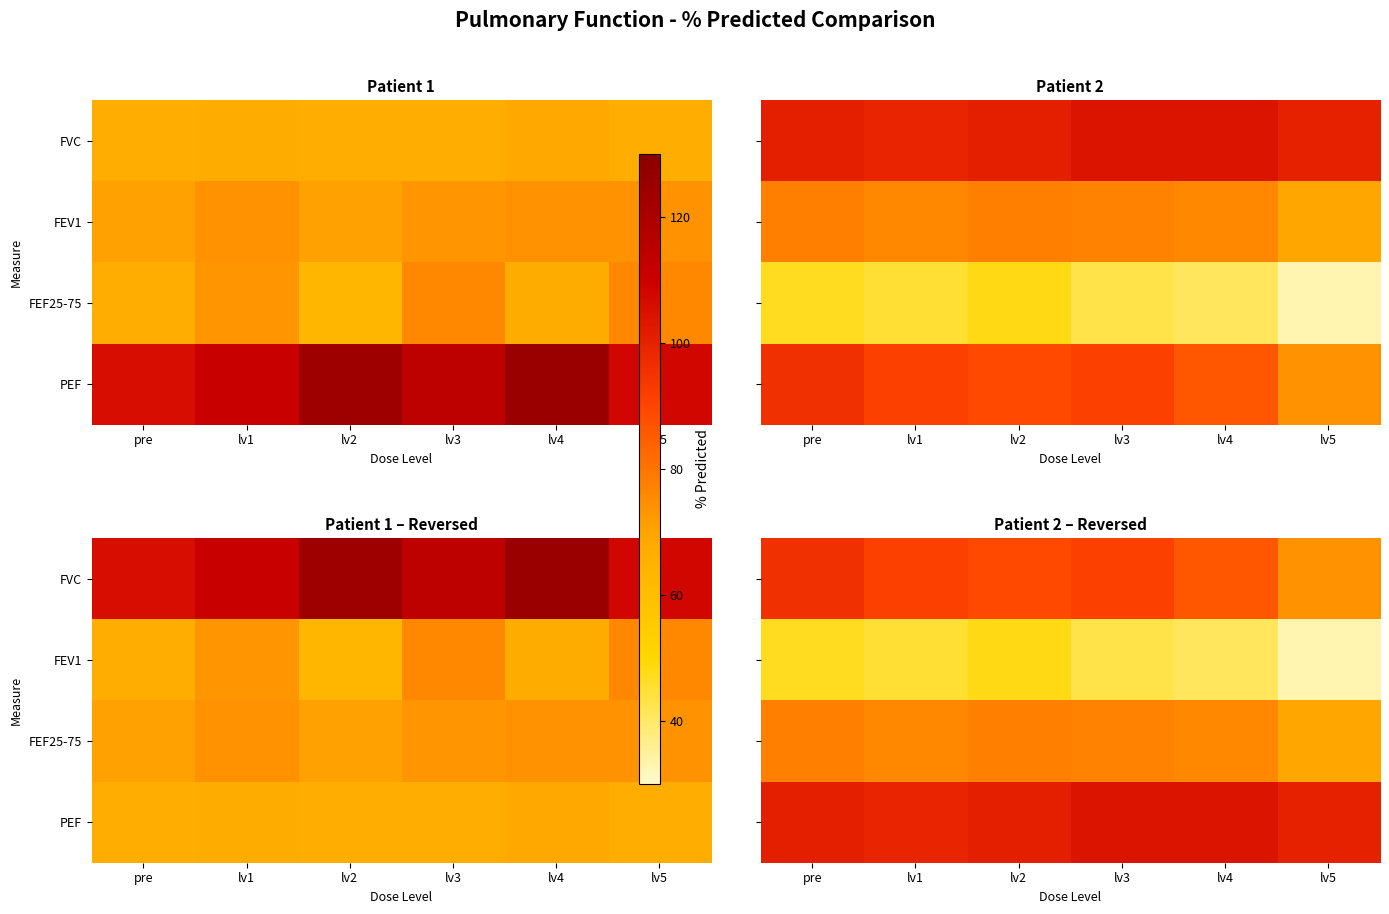

List the series in order of their peak value, highest first.

PEF, FVC, FEF25-75, FEV1